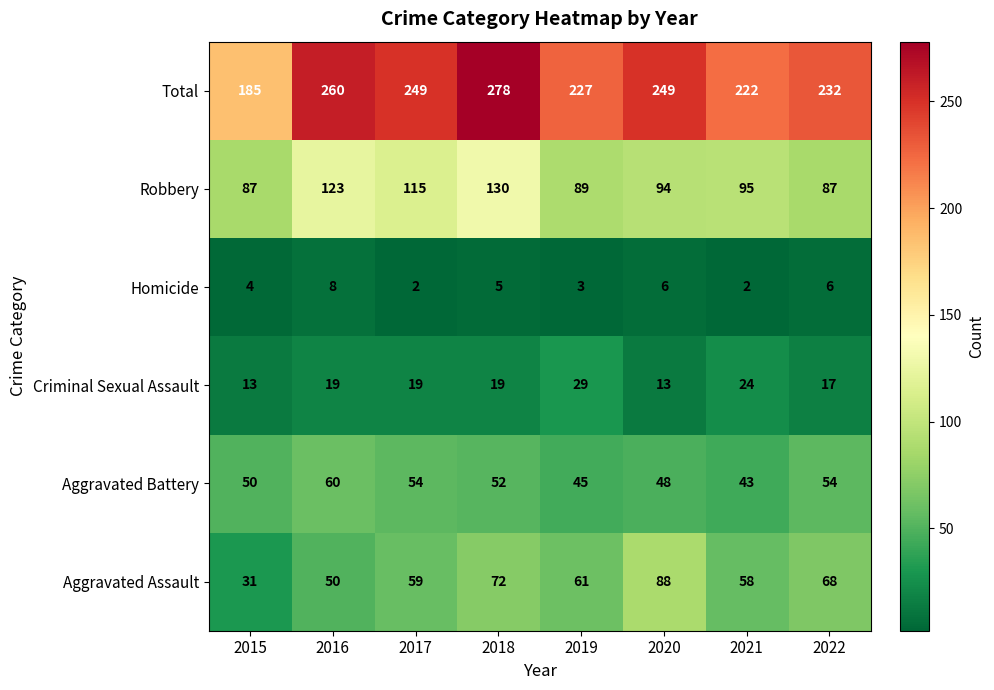

Rank the series by their maximum value, from highest to lowest.

Total, Robbery, Aggravated Assault, Aggravated Battery, Criminal Sexual Assault, Homicide